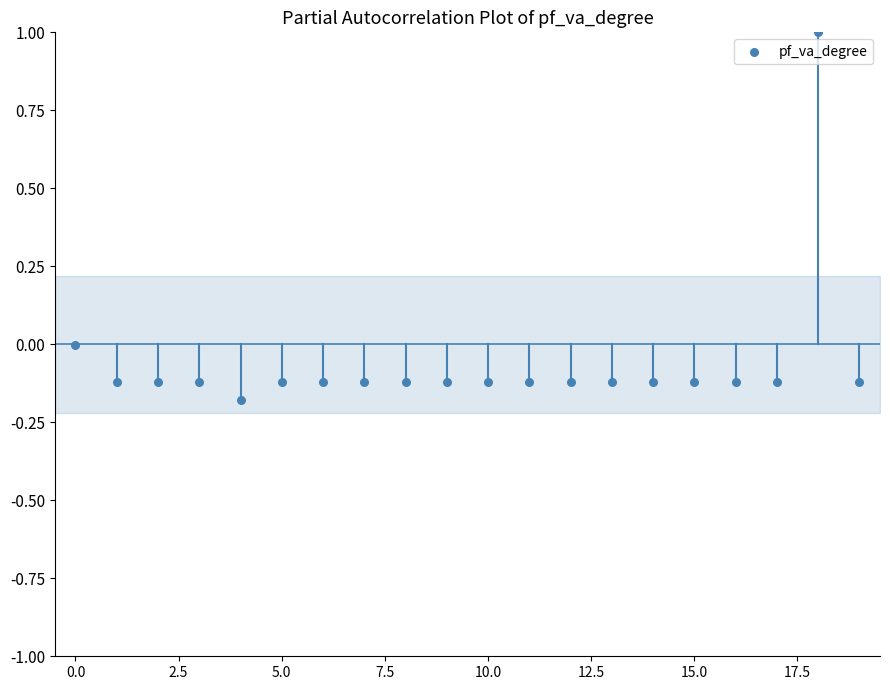

What is the range of Y values (max minus min)?

1.2